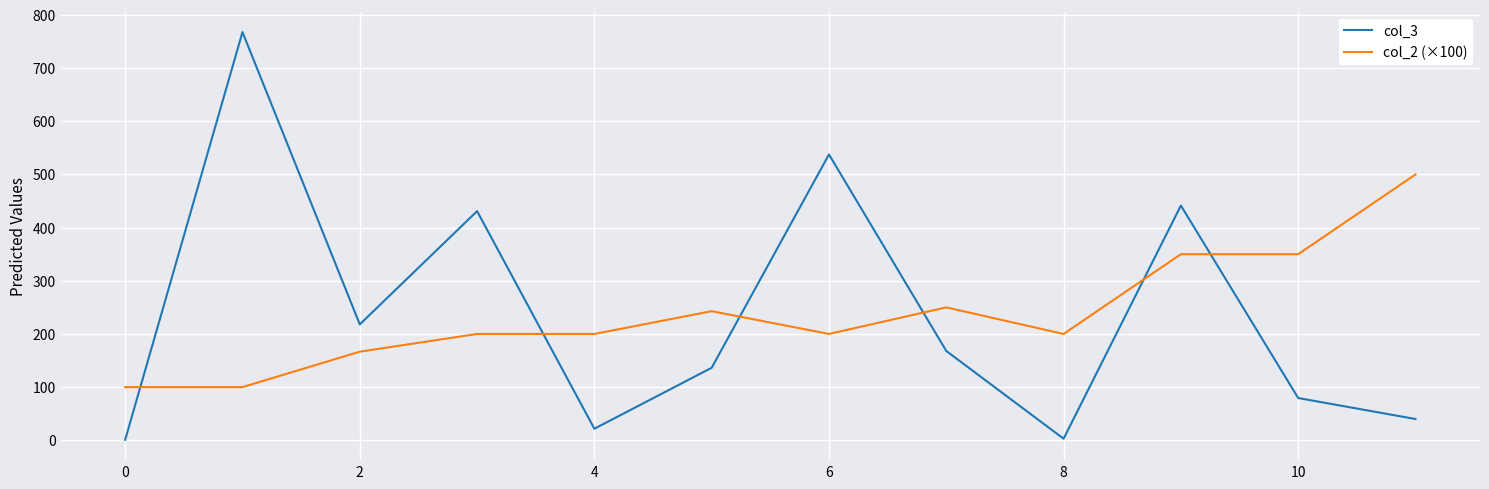

What is the maximum value shown in the chart?

767.8